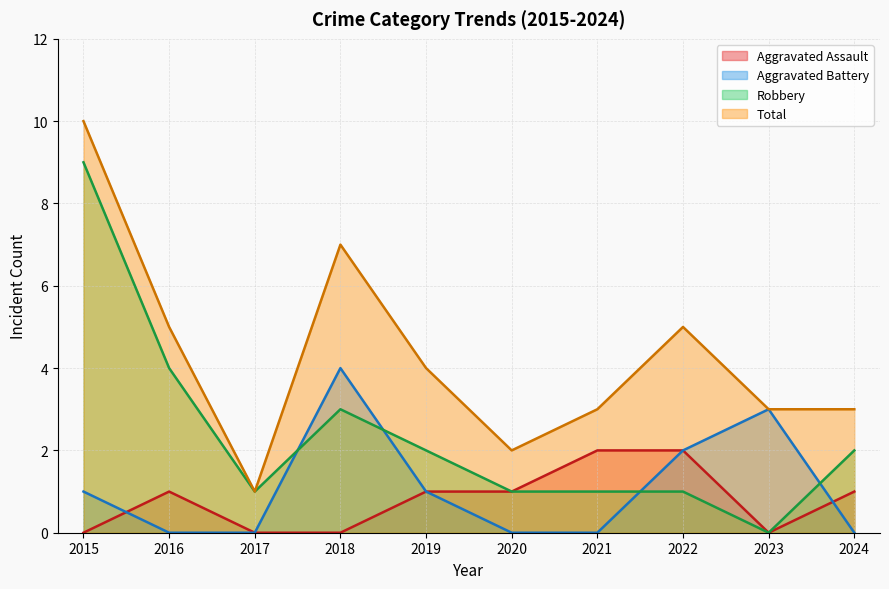

Between which two adjacent categories do Robbery and Aggravated Battery first intersect?

2017 and 2018